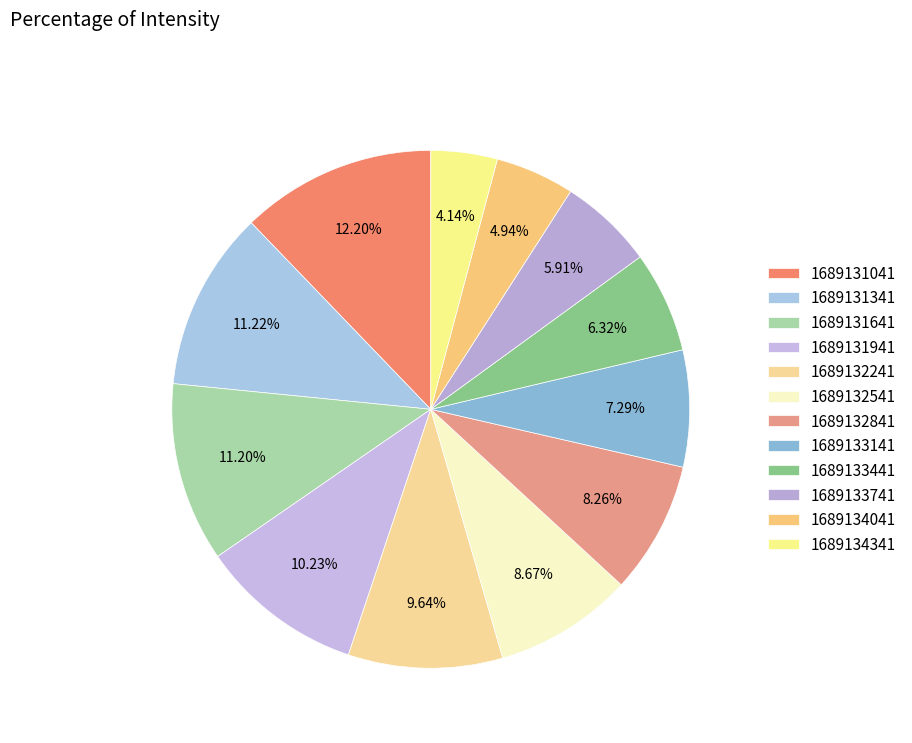

What percentage is the 1689132841 slice, to the nearest percent?

8%